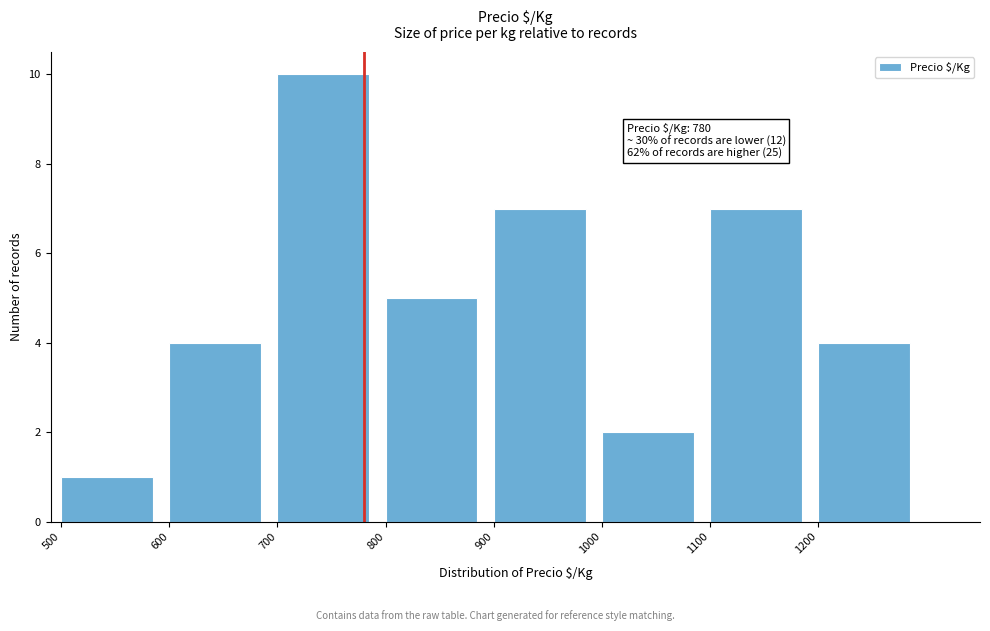

Over which range of the x-axis is the bar tallest?

700 to 800